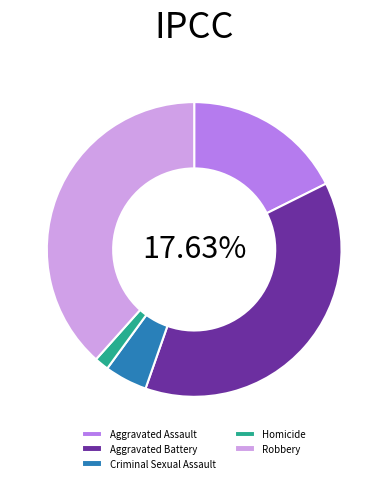

To the nearest percent, what portion does Aggravated Assault represent?

18%